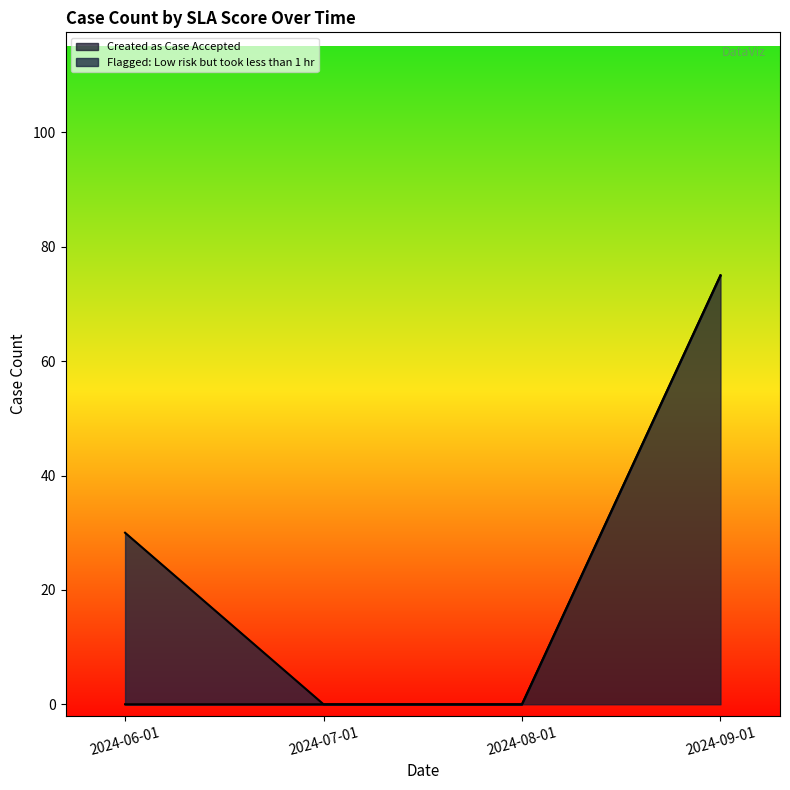

Is it true that the value at 2024-06-01 is 0?

True